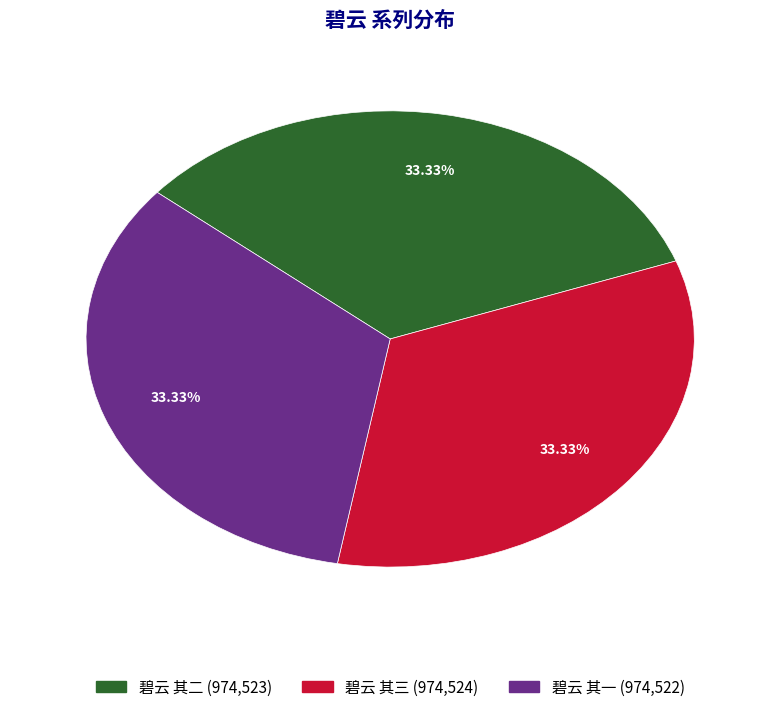

Is it true that 碧云 其一 is 33% of the pie?

True